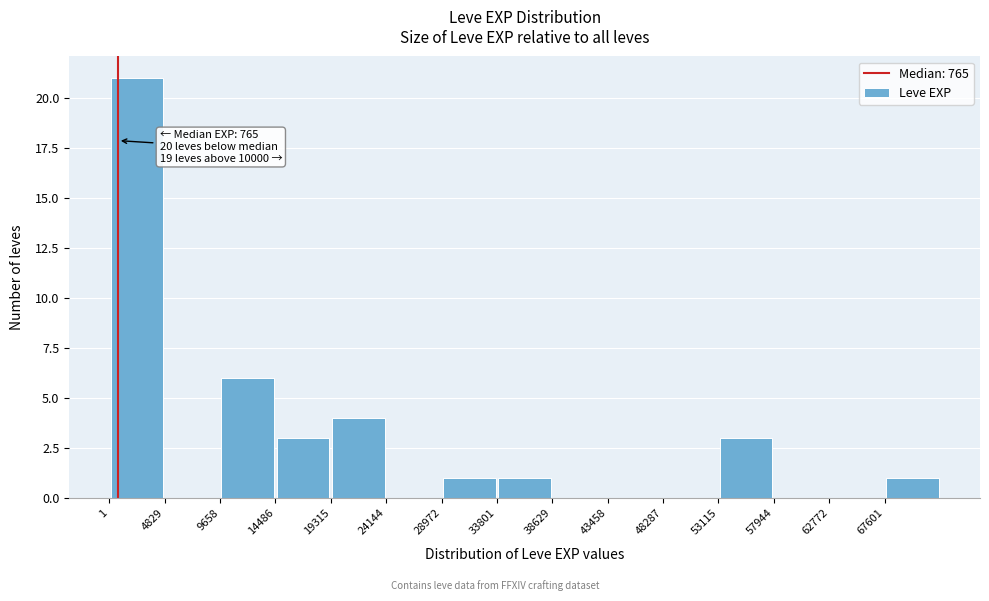

Over which range of the x-axis is the bar tallest?

0 to 5000